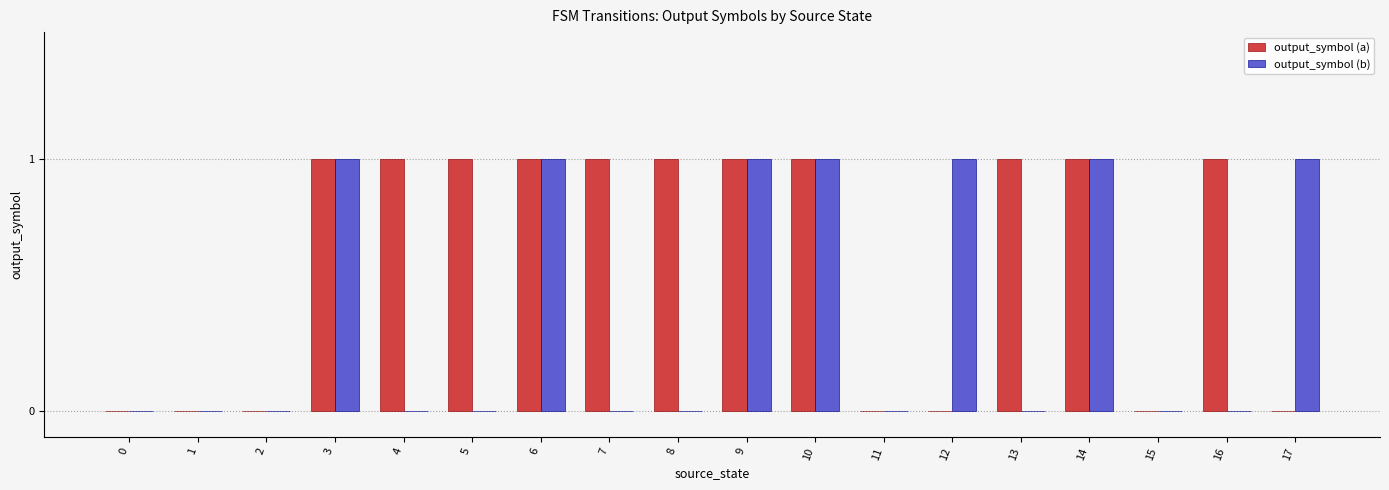

Reading right to left, extract all data points from this chart.

output_symbol (a): 17=0	16=1	15=0	14=1	13=1	12=0	11=0	10=1	9=1	8=1	7=1	6=1	5=1	4=1	3=1	2=0	1=0	0=0
output_symbol (b): 17=1	16=0	15=0	14=1	13=0	12=1	11=0	10=1	9=1	8=0	7=0	6=1	5=0	4=0	3=1	2=0	1=0	0=0